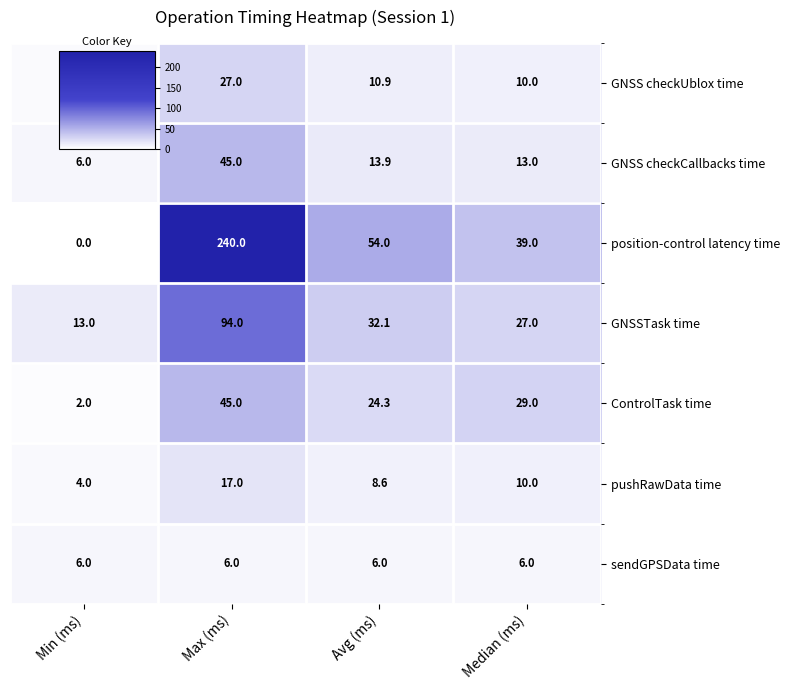

Rank the categories by GNSS checkCallbacks time value from lowest to highest.

Min (ms), Median (ms), Avg (ms), Max (ms)